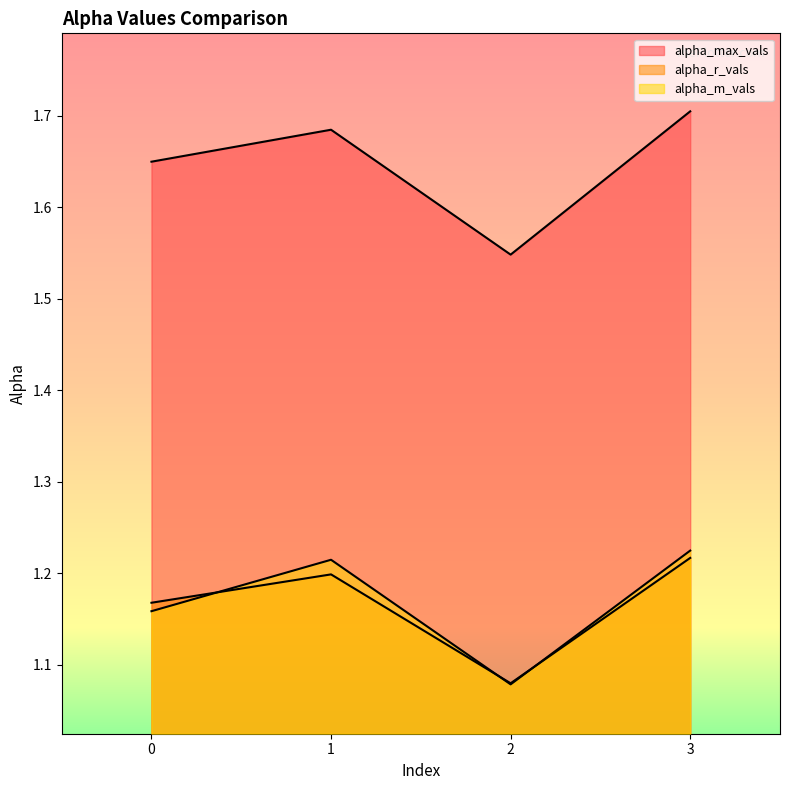

The value of alpha_max_vals at 2 is 0.6. True or false?

False